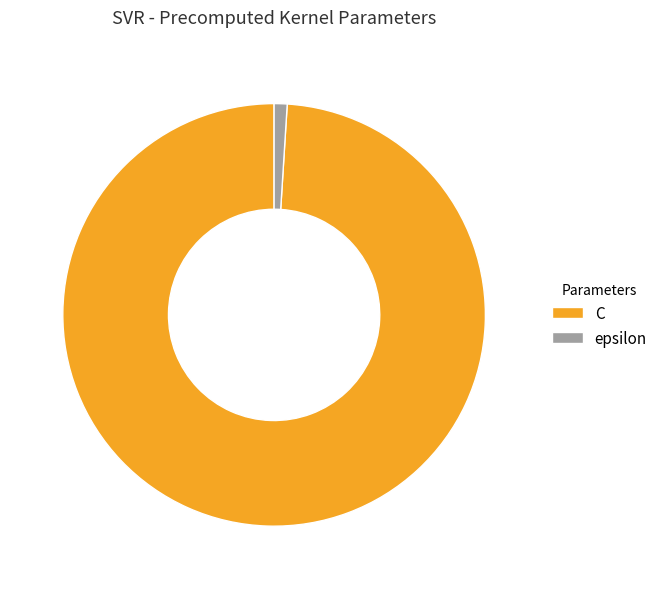

Is it true that C is 89% of the pie?

False